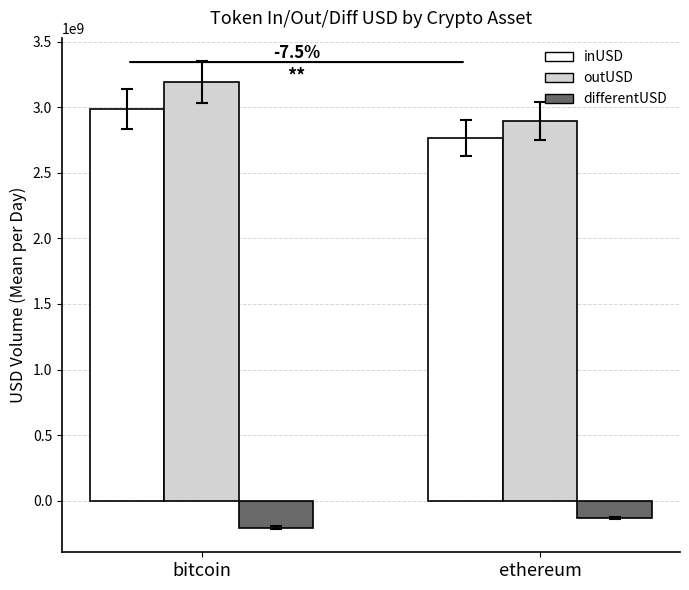

Reading right to left, list all the values displayed in this chart.

inUSD: ethereum=2763153881	bitcoin=2986518306
outUSD: ethereum=2897538645	bitcoin=3191357694
differentUSD: ethereum=-134384764	bitcoin=-204839388